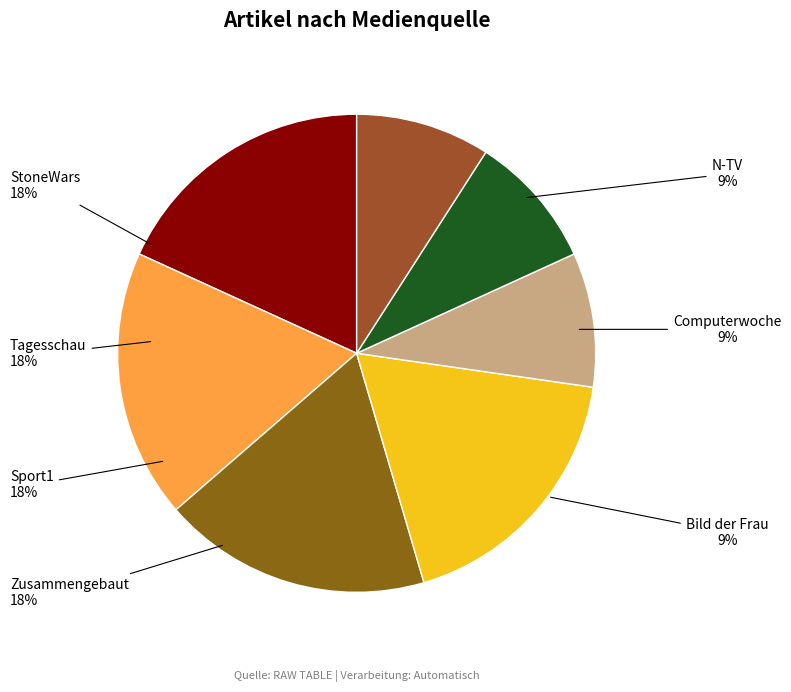

Does any single category account for the majority?

No